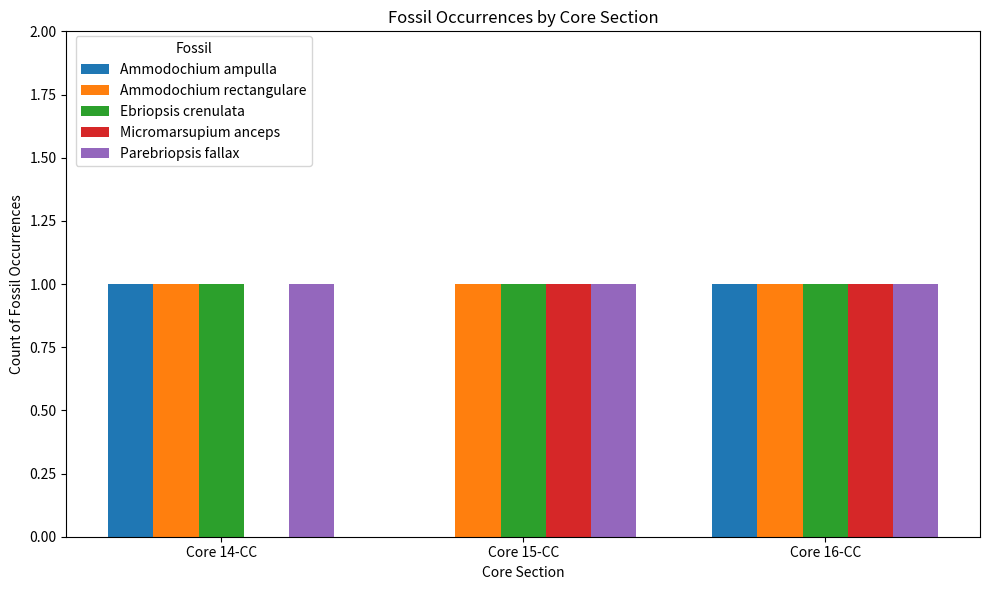

Where is Ammodochium ampulla nearest to the value 0?

Core 15-CC